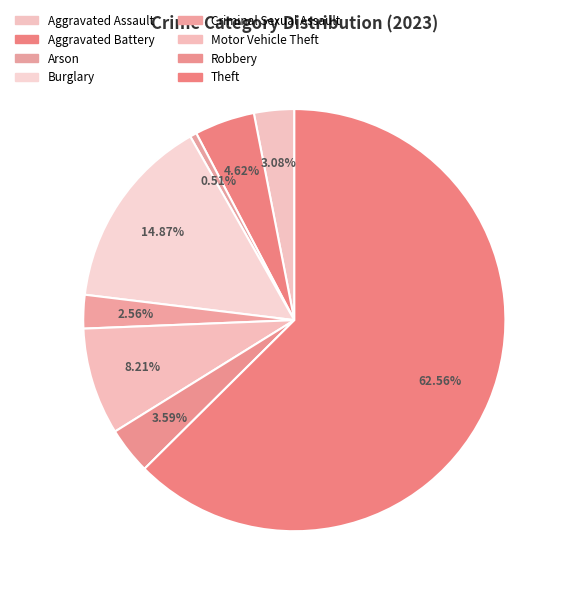

Which slice is the largest?

Theft